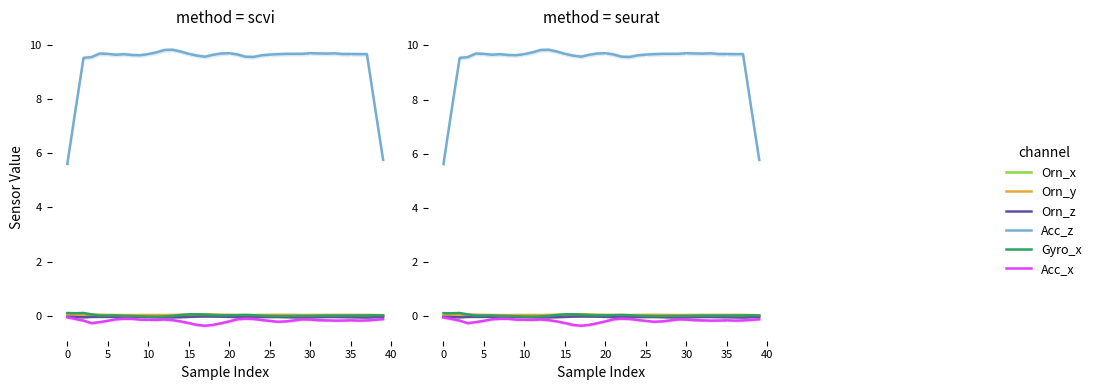

Reading left to right, list all the values displayed in this chart.

Orn_x: -0.0	-0.0	-0.0	-0.0	-0.0	-0.0	-0.0	-0.0	-0.0	-0.0	-0.0	-0.0	-0.0	-0.0	-0.0	-0.0	-0.0	-0.0	-0.0	-0.0	-0.0	-0.0	-0.0	-0.0	-0.0	-0.0	-0.0	-0.0	-0.0	-0.0	-0.0	-0.0	-0.0	-0.0	-0.0	-0.0	-0.0	-0.0	-0.0	-0.0
Orn_y: 0.0	0.0	0.0	0.0	0.0	0.0	0.0	0.0	0.0	0.0	0.0	0.0	0.0	0.0	0.0	0.0	0.1	0.1	0.1	0.0	0.0	0.0	0.0	0.0	0.0	0.0	0.0	0.0	0.0	0.0	0.0	0.0	0.0	0.0	0.0	0.0	0.0	0.0	0.0	0.0
Orn_z: -0.0	-0.0	-0.0	-0.0	-0.0	-0.0	-0.0	-0.0	-0.0	-0.0	-0.0	-0.0	-0.1	-0.1	-0.0	-0.0	-0.0	-0.0	-0.0	-0.0	-0.0	-0.0	-0.0	-0.0	-0.0	-0.0	-0.0	-0.0	-0.1	-0.1	-0.1	-0.0	-0.0	-0.0	-0.0	-0.0	-0.1	-0.1	-0.0	-0.0
Acc_z: 5.6	7.6	9.5	9.6	9.7	9.7	9.7	9.7	9.6	9.6	9.7	9.7	9.8	9.8	9.8	9.7	9.6	9.6	9.7	9.7	9.7	9.7	9.6	9.6	9.6	9.7	9.7	9.7	9.7	9.7	9.7	9.7	9.7	9.7	9.7	9.7	9.7	9.7	7.7	5.8
Gyro_x: 0.1	0.1	0.1	0.1	0.0	0.0	0.0	0.0	-0.0	-0.0	-0.0	-0.0	-0.0	0.0	0.0	0.1	0.1	0.1	0.0	0.0	0.0	0.0	0.0	0.0	0.0	0.0	-0.0	-0.0	-0.0	0.0	0.0	0.0	0.0	0.0	0.0	0.0	0.0	0.0	0.0	0.0
Acc_x: -0.1	-0.1	-0.2	-0.3	-0.2	-0.2	-0.1	-0.1	-0.1	-0.1	-0.1	-0.1	-0.1	-0.2	-0.2	-0.3	-0.3	-0.4	-0.3	-0.3	-0.2	-0.1	-0.1	-0.1	-0.1	-0.2	-0.2	-0.2	-0.2	-0.1	-0.1	-0.2	-0.2	-0.2	-0.2	-0.2	-0.2	-0.2	-0.1	-0.1